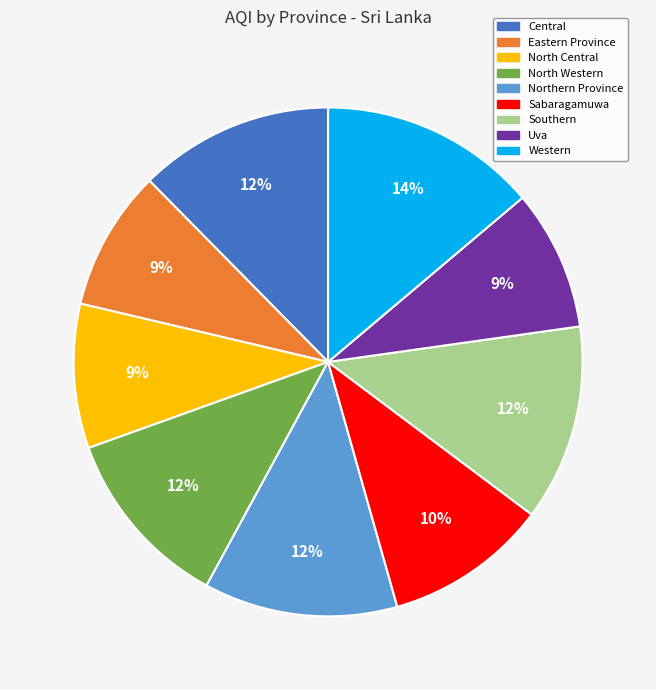

To the nearest percent, what percentage of the pie is Western?

14%